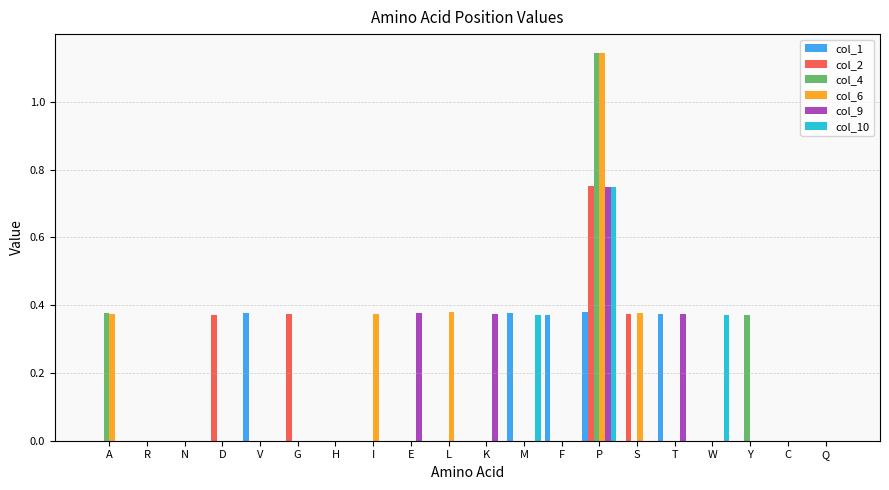

Which series changed the most between V and P?

col_6